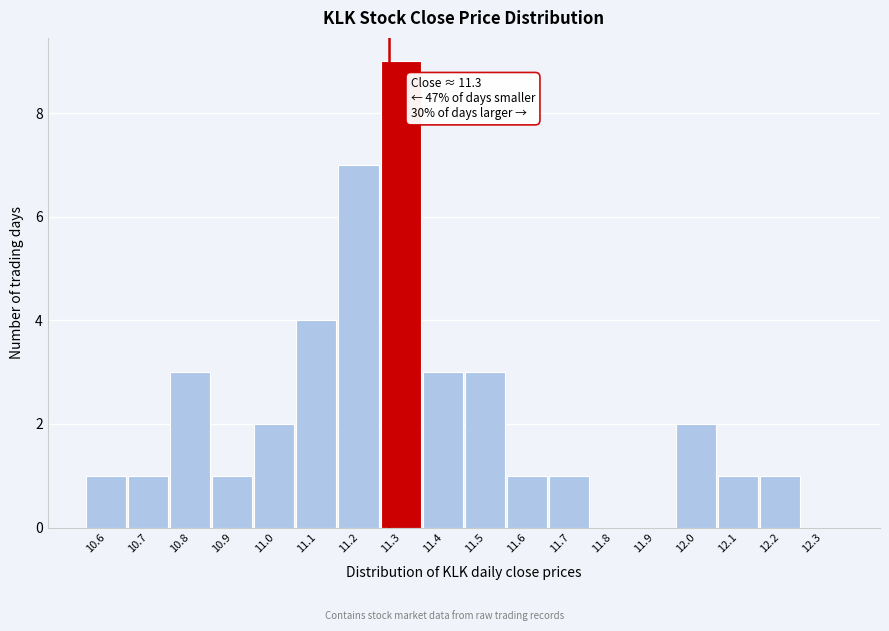

Reading left to right, list all the values displayed in this chart.

10.6=1	10.7=1	10.8=3	10.9=1	11.0=2	11.1=4	11.2=7	11.3=9	11.4=3	11.5=3	11.6=1	11.7=1	11.8=0	11.9=0	12.0=2	12.1=1	12.2=1	12.3=0